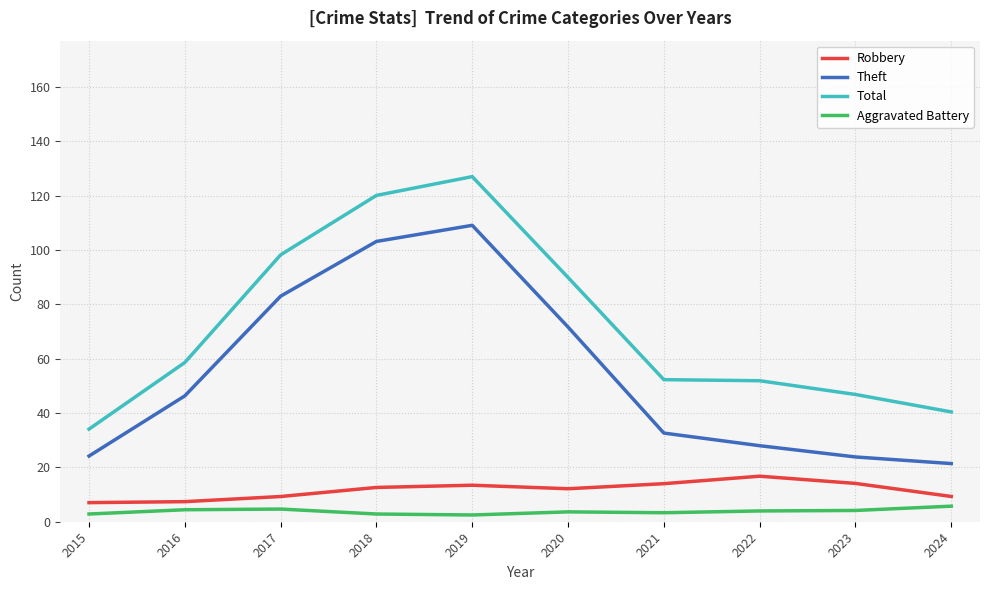

What is the minimum value for Theft?

21.4